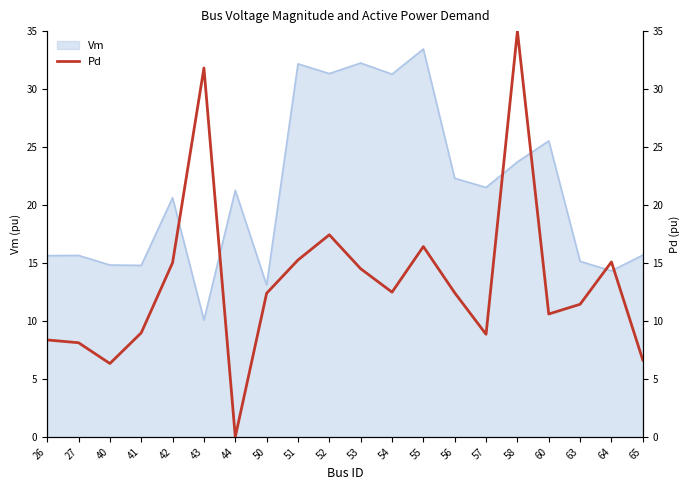

True or false: the data shows 10.6 at 60.

True